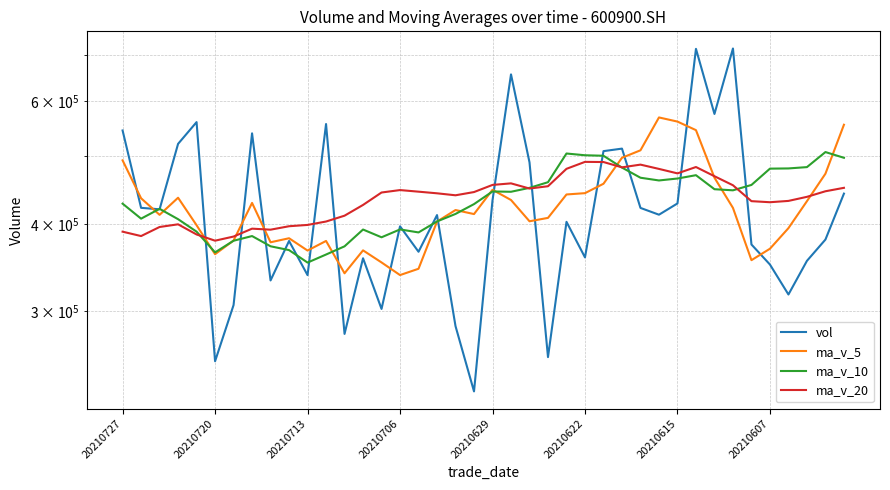

Reading left to right, list all the values displayed in this chart.

vol: 544955.4	421879.1	419832.9	521332.3	560251.2	253929.0	305816.8	539814.2	331778.2	378056.5	337663.3	556711.7	277994.2	357036.0	301929.0	396850.3	364824.5	411888.6	285216.8	229813.8	432558.5	656123.8	490388.5	257446.4	402782.0	358059.4	508948.1	513203.8	421770.0	412396.2	428075.2	713959.2	575580.7	714811.3	373697.1	349702.8	316699.1	354006.9	379838.1	442198.9
ma_v_5: 493650.2	435444.9	412232.4	436228.7	398317.9	361878.9	378625.8	428804.8	376440.8	381492.4	366266.9	378104.3	339726.8	366505.7	352141.8	337718.8	344860.4	403120.3	418820.3	413266.2	447859.9	432960.0	403524.9	408087.9	440952.7	442875.5	456878.6	497880.8	510356.2	568964.5	561224.7	545550.2	466098.2	421783.4	354788.8	368489.2	394463.1	431275.9	472334.1	555377.9
ma_v_10: 427764.6	407035.4	420518.6	406334.8	389905.1	364072.9	378365.0	384265.8	371473.2	366817.1	351992.8	361482.3	371423.6	392663.0	382704.0	392789.3	388910.2	403322.6	413454.1	427109.4	445367.7	444919.3	450702.9	459222.1	504958.6	502050.1	501214.4	481989.5	466069.8	461876.6	464856.9	470006.6	448687.1	447058.8	455083.3	480304.9	480631.5	482735.9	507388.4	497858.2
ma_v_20: 389878.7	384258.9	395971.1	399498.9	386304.6	378431.1	383637.6	393794.2	392463.7	396963.3	398680.2	403200.8	411063.2	425942.5	443831.3	447419.7	445062.3	442656.1	439762.0	444493.0	455112.3	457463.0	449695.0	453140.4	480020.9	491177.5	490923.0	482362.7	486729.1	479867.4	472811.6	482886.2	468407.0	454609.9	431301.4	429782.9	431658.8	437517.1	445665.0	450753.9